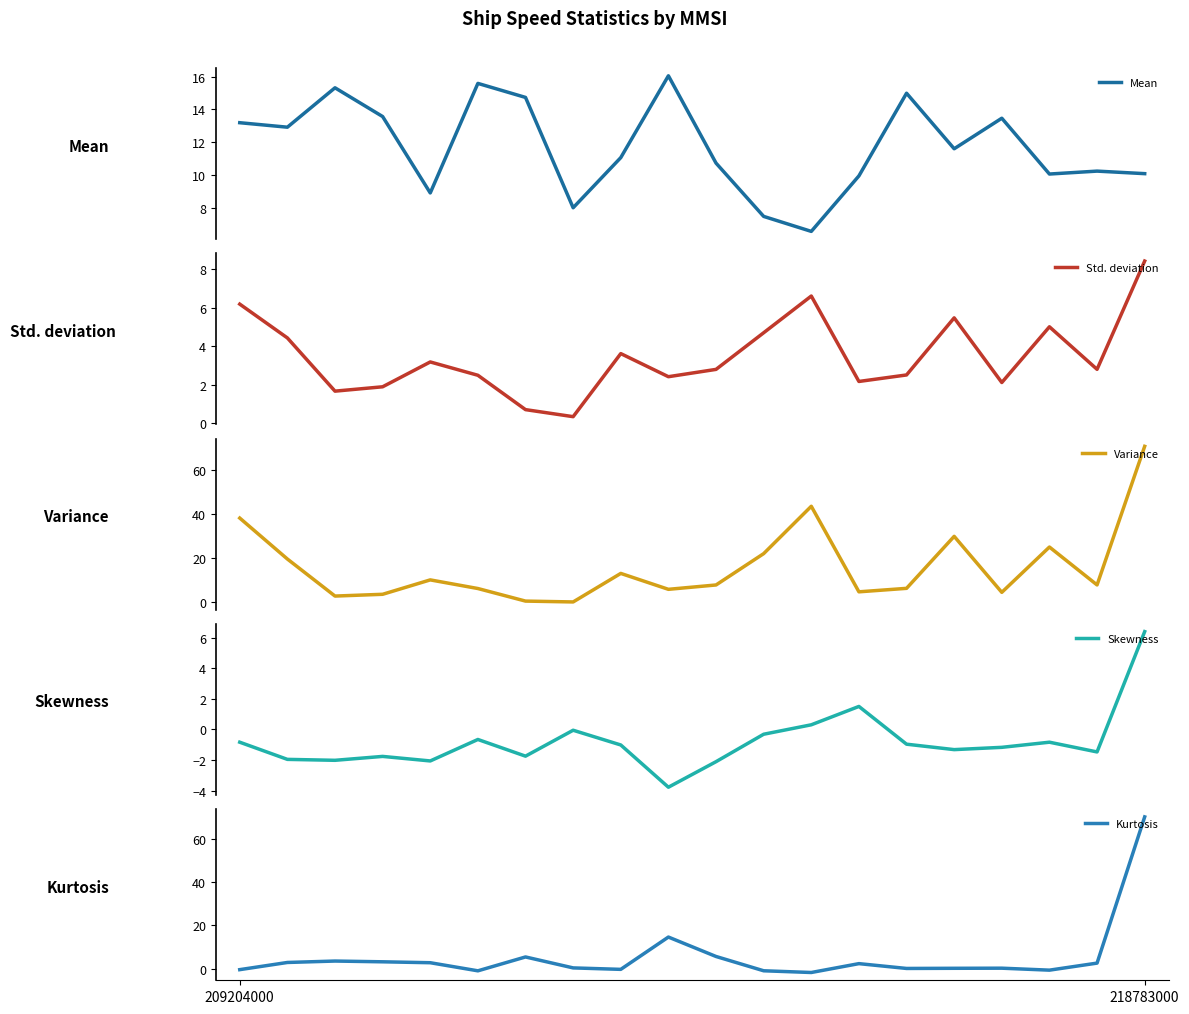

True or false: Variance has a value of 4.7 at 13.

True